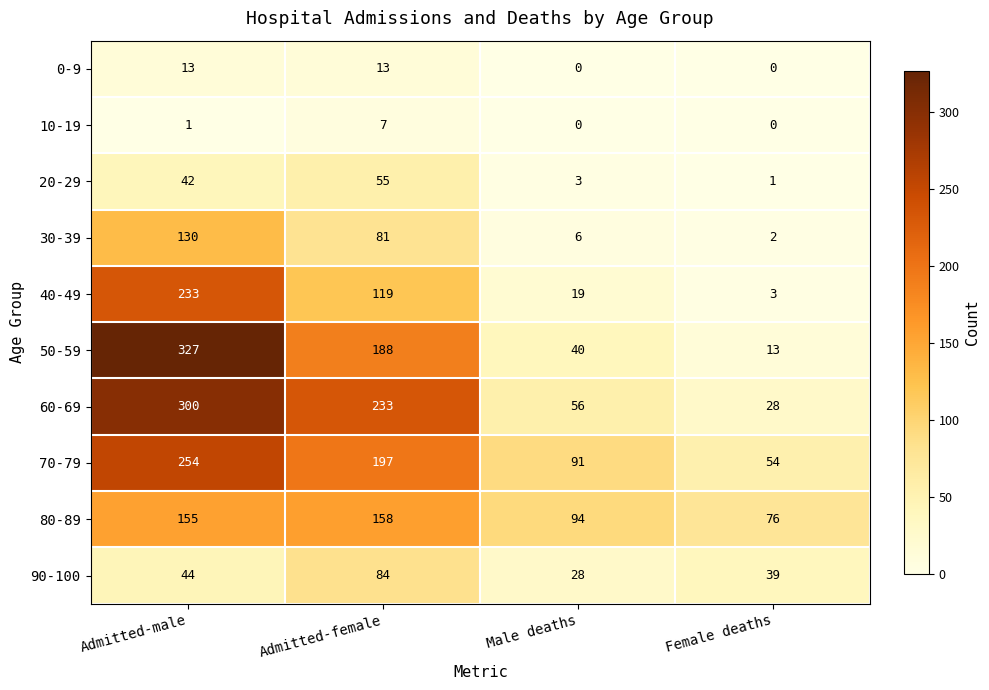

What is the maximum value for 30-39?

130